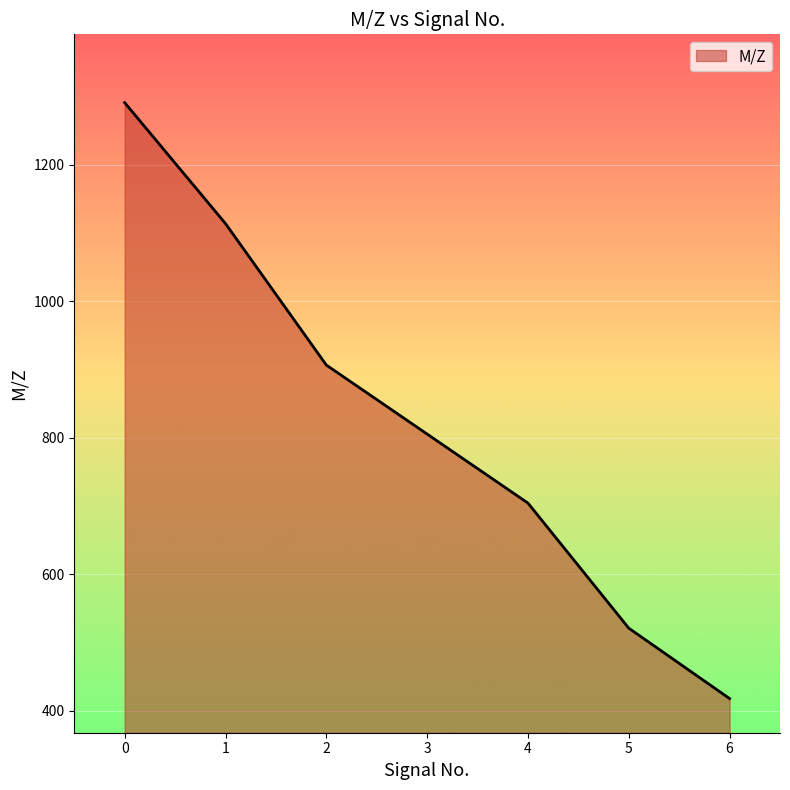

How many lines are shown in the chart?

1